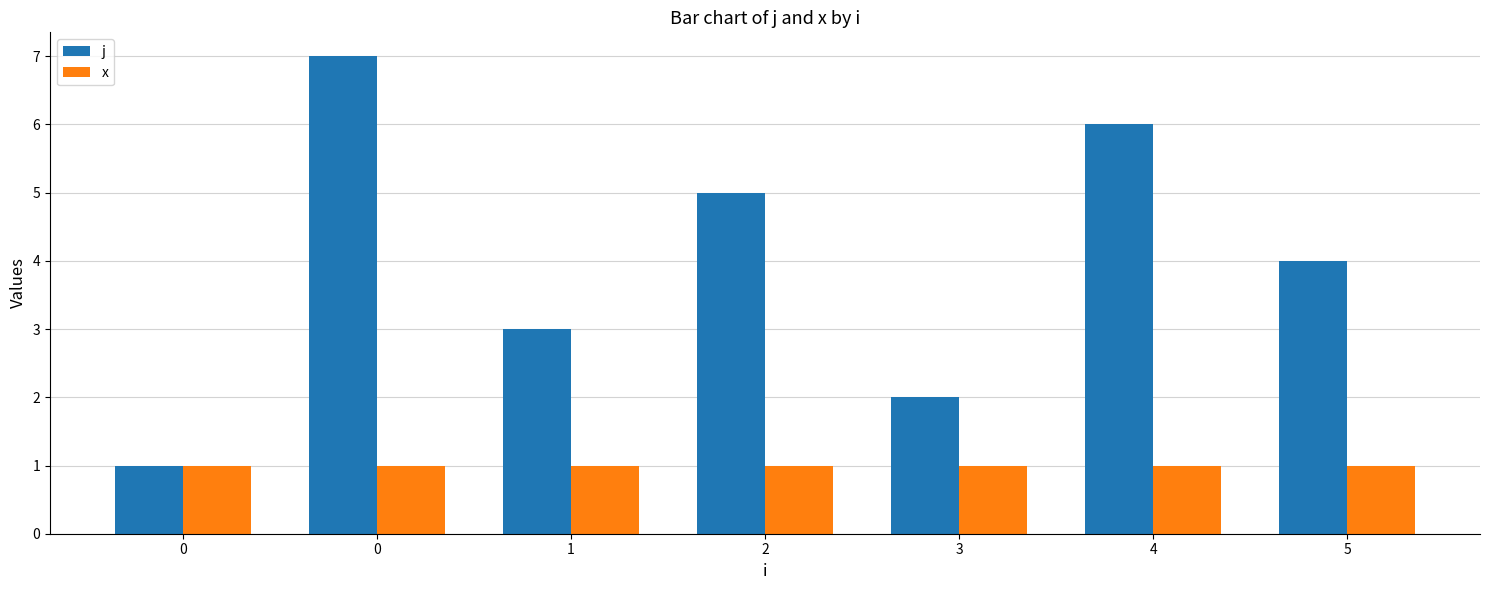

Count the number of categories in the chart.

7